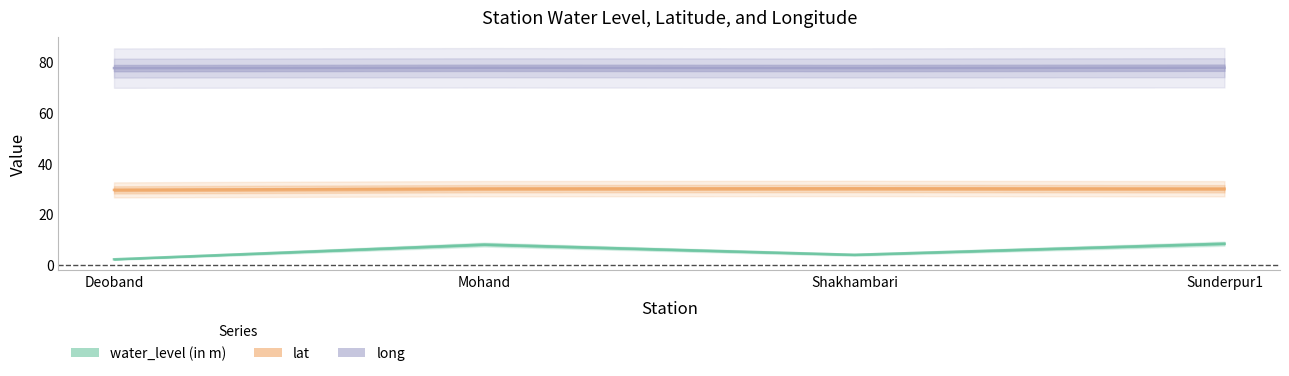

Which series has the widest spread of values?

water_level (in m)